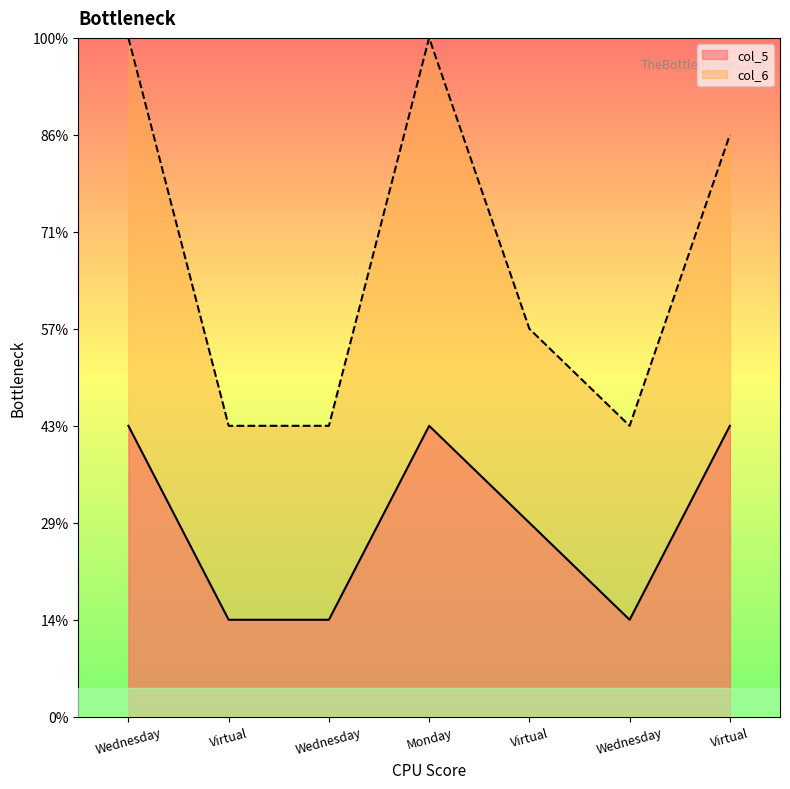

Does the chart display data point markers on the line(s)?

No